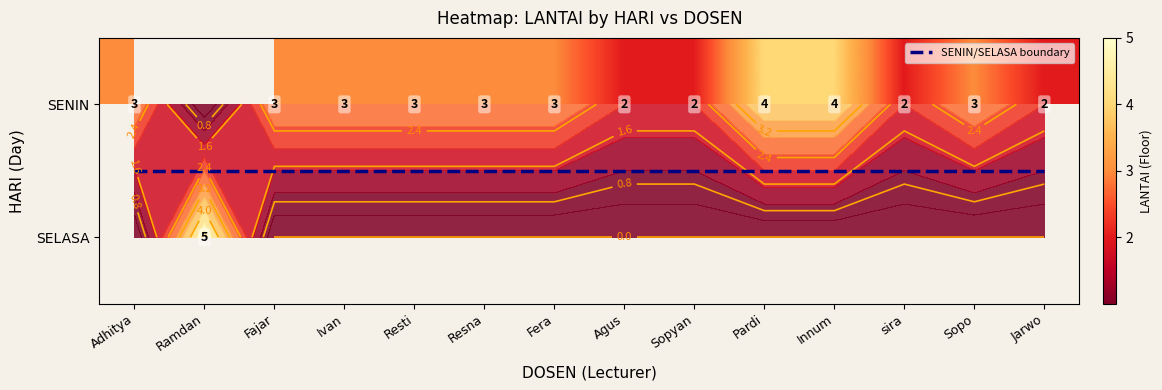

Which has a higher value, Pardi or Sopyan?

Pardi